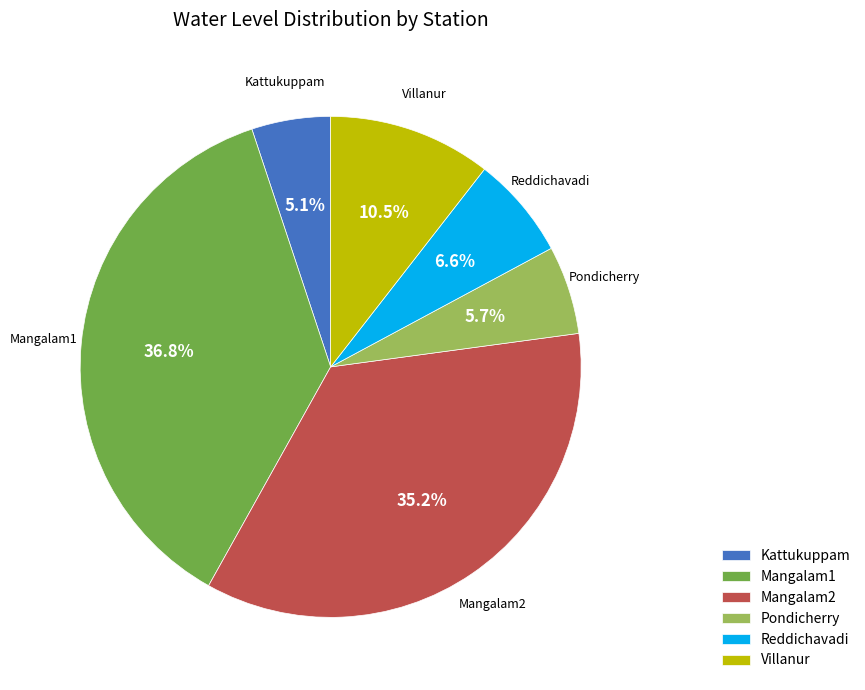

To the nearest percent, what is the difference between the largest and smallest slice percentages?

32%